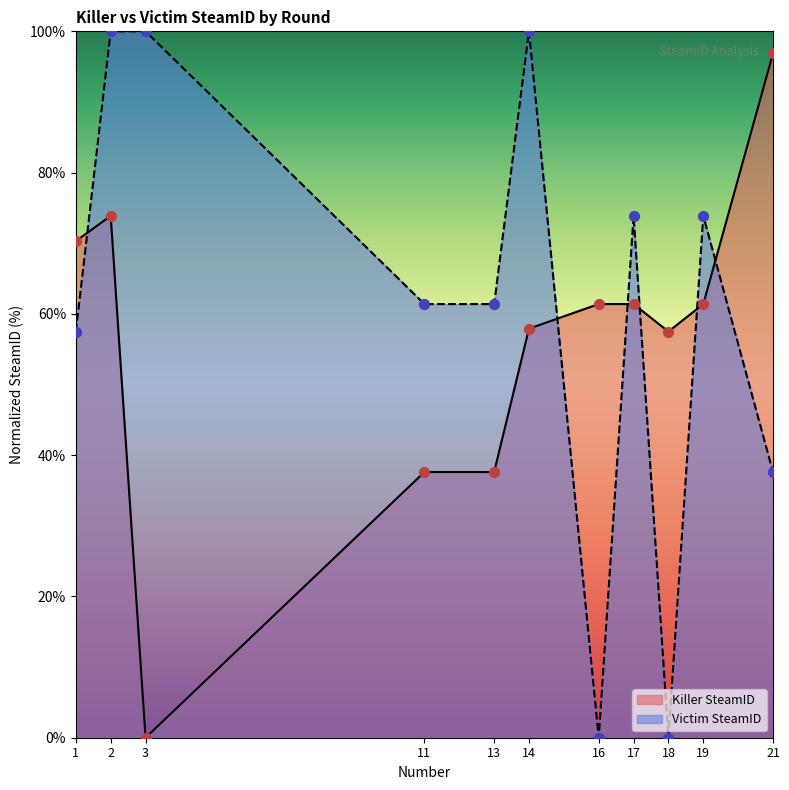

At how many categories does at least one series exceed 35?

11